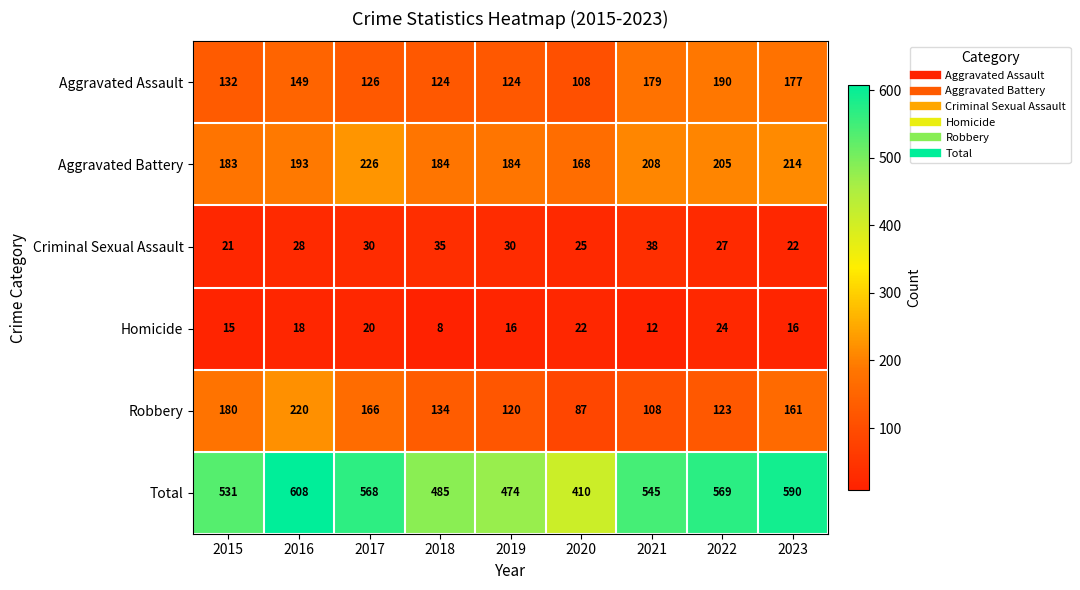

What is the total value across all series at 2021?

1090